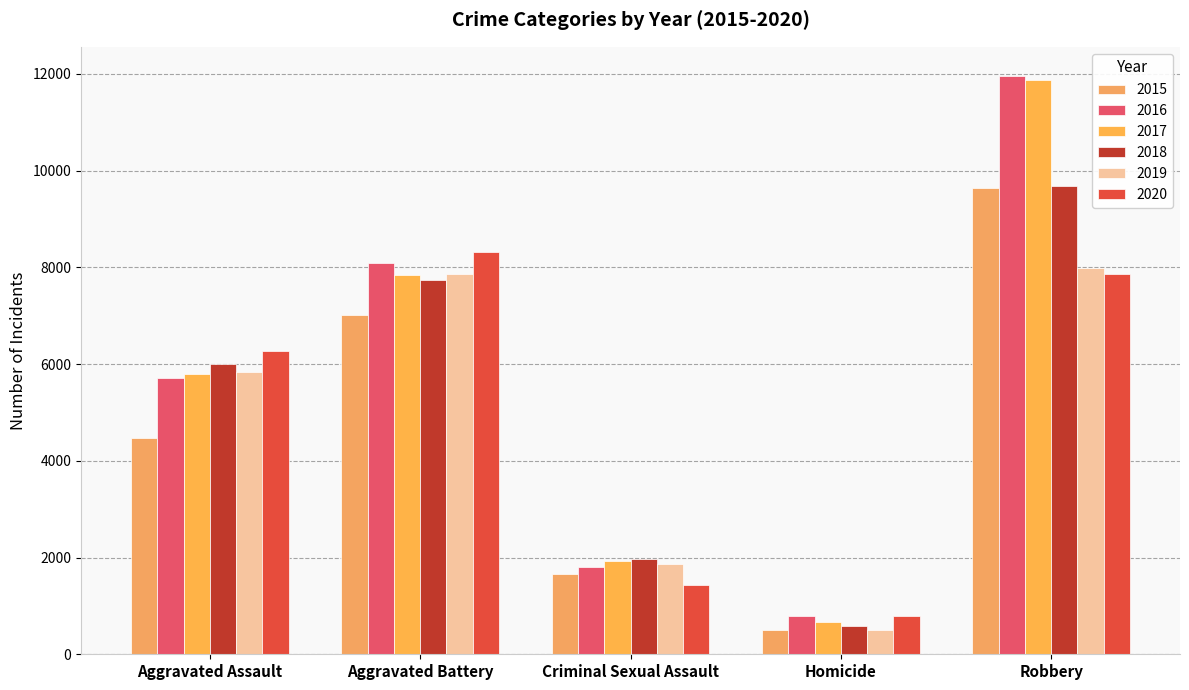

True or false: 2015 has a value of 1655 at Criminal Sexual Assault.

True